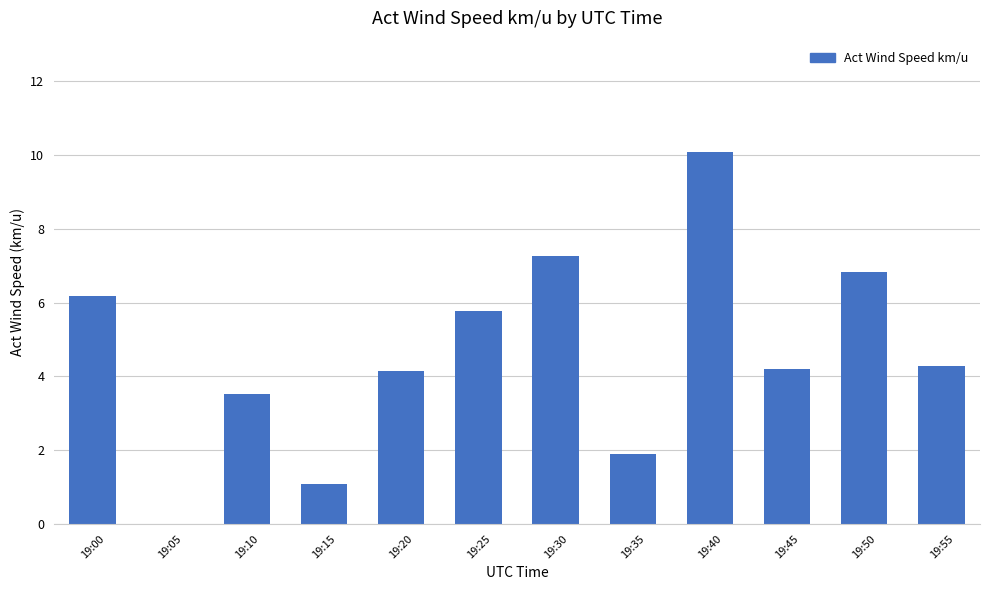

What is the greatest value displayed?

10.1